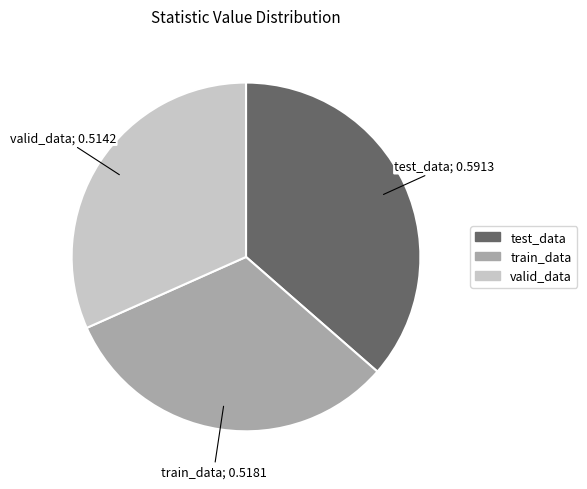

Between valid_data and test_data, which is larger?

test_data